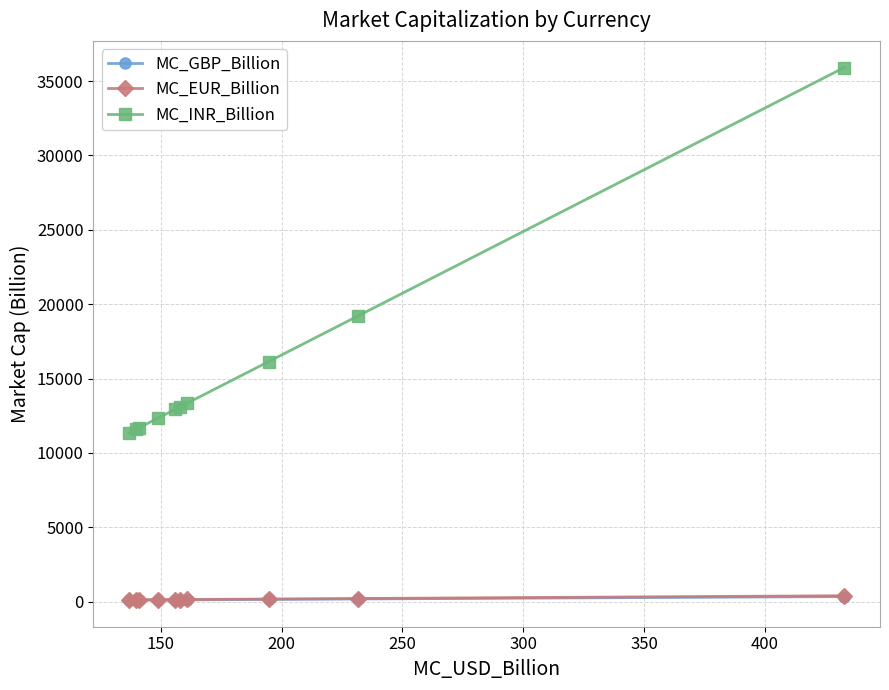

Which series has the widest spread of values?

MC_INR_Billion